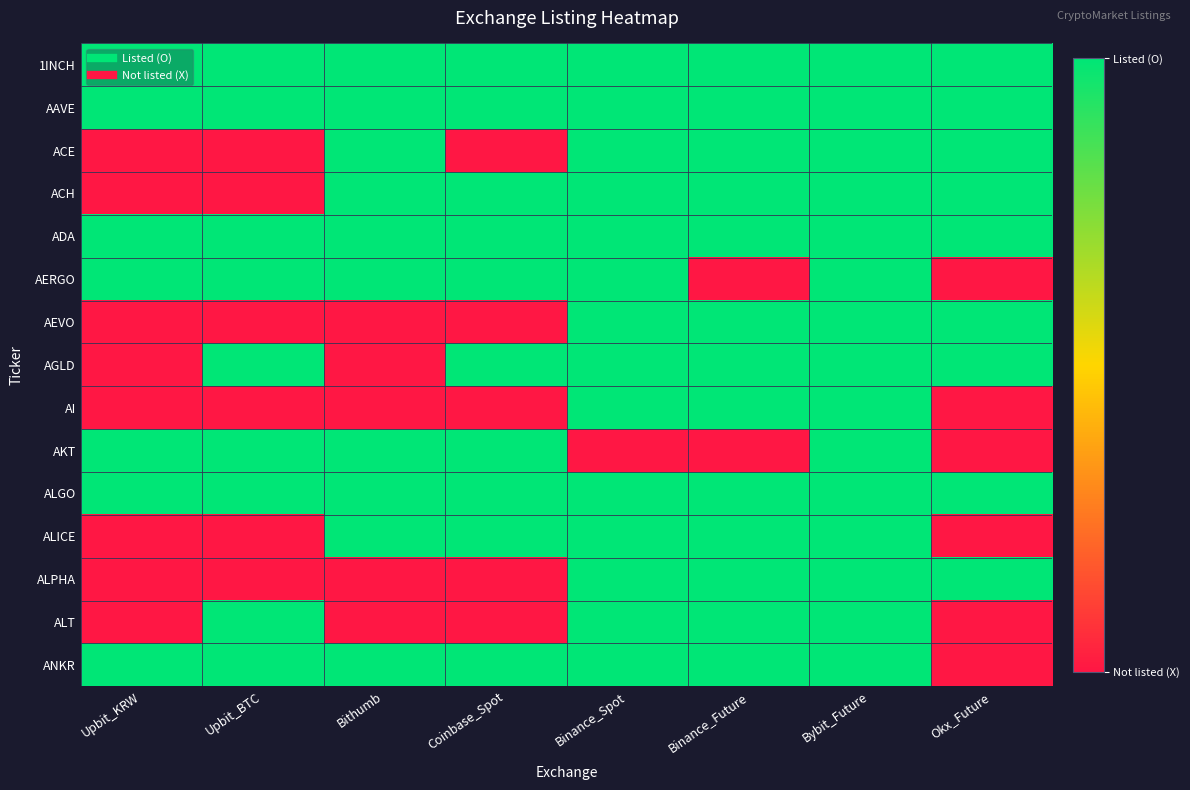

Reading right to left, transcribe all the data shown in this chart.

1INCH: Okx_Future=1	Bybit_Future=1	Binance_Future=1	Binance_Spot=1	Coinbase_Spot=1	Bithumb=1	Upbit_BTC=1	Upbit_KRW=1
AAVE: Okx_Future=1	Bybit_Future=1	Binance_Future=1	Binance_Spot=1	Coinbase_Spot=1	Bithumb=1	Upbit_BTC=1	Upbit_KRW=1
ACE: Okx_Future=1	Bybit_Future=1	Binance_Future=1	Binance_Spot=1	Coinbase_Spot=0	Bithumb=1	Upbit_BTC=0	Upbit_KRW=0
ACH: Okx_Future=1	Bybit_Future=1	Binance_Future=1	Binance_Spot=1	Coinbase_Spot=1	Bithumb=1	Upbit_BTC=0	Upbit_KRW=0
ADA: Okx_Future=1	Bybit_Future=1	Binance_Future=1	Binance_Spot=1	Coinbase_Spot=1	Bithumb=1	Upbit_BTC=1	Upbit_KRW=1
AERGO: Okx_Future=0	Bybit_Future=1	Binance_Future=0	Binance_Spot=1	Coinbase_Spot=1	Bithumb=1	Upbit_BTC=1	Upbit_KRW=1
AEVO: Okx_Future=1	Bybit_Future=1	Binance_Future=1	Binance_Spot=1	Coinbase_Spot=0	Bithumb=0	Upbit_BTC=0	Upbit_KRW=0
AGLD: Okx_Future=1	Bybit_Future=1	Binance_Future=1	Binance_Spot=1	Coinbase_Spot=1	Bithumb=0	Upbit_BTC=1	Upbit_KRW=0
AI: Okx_Future=0	Bybit_Future=1	Binance_Future=1	Binance_Spot=1	Coinbase_Spot=0	Bithumb=0	Upbit_BTC=0	Upbit_KRW=0
AKT: Okx_Future=0	Bybit_Future=1	Binance_Future=0	Binance_Spot=0	Coinbase_Spot=1	Bithumb=1	Upbit_BTC=1	Upbit_KRW=1
ALGO: Okx_Future=1	Bybit_Future=1	Binance_Future=1	Binance_Spot=1	Coinbase_Spot=1	Bithumb=1	Upbit_BTC=1	Upbit_KRW=1
ALICE: Okx_Future=0	Bybit_Future=1	Binance_Future=1	Binance_Spot=1	Coinbase_Spot=1	Bithumb=1	Upbit_BTC=0	Upbit_KRW=0
ALPHA: Okx_Future=1	Bybit_Future=1	Binance_Future=1	Binance_Spot=1	Coinbase_Spot=0	Bithumb=0	Upbit_BTC=0	Upbit_KRW=0
ALT: Okx_Future=0	Bybit_Future=1	Binance_Future=1	Binance_Spot=1	Coinbase_Spot=0	Bithumb=0	Upbit_BTC=1	Upbit_KRW=0
ANKR: Okx_Future=0	Bybit_Future=1	Binance_Future=1	Binance_Spot=1	Coinbase_Spot=1	Bithumb=1	Upbit_BTC=1	Upbit_KRW=1